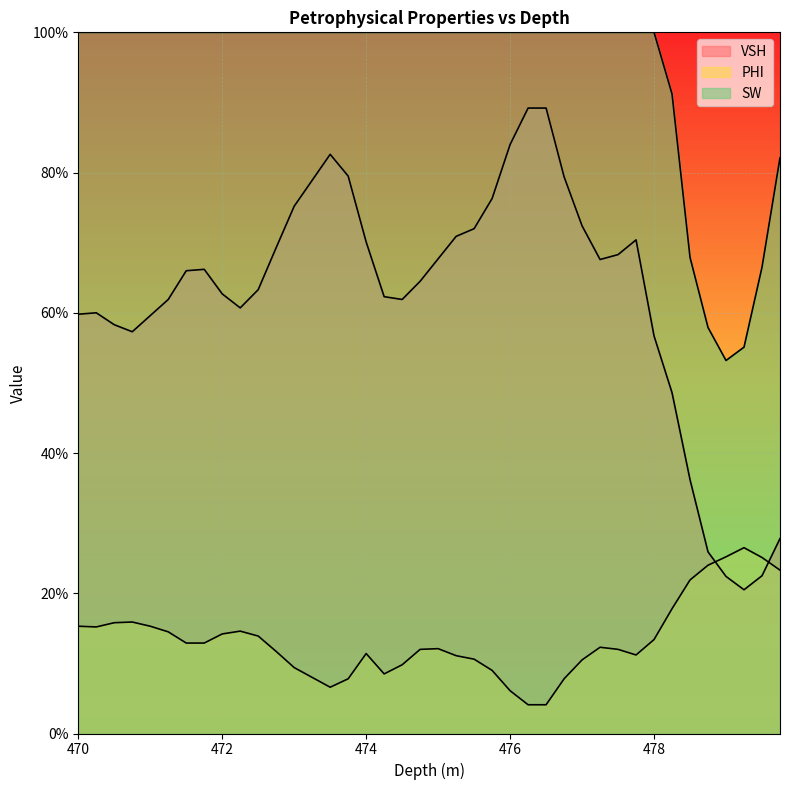

Where is SW nearest to the value 0?

479.0